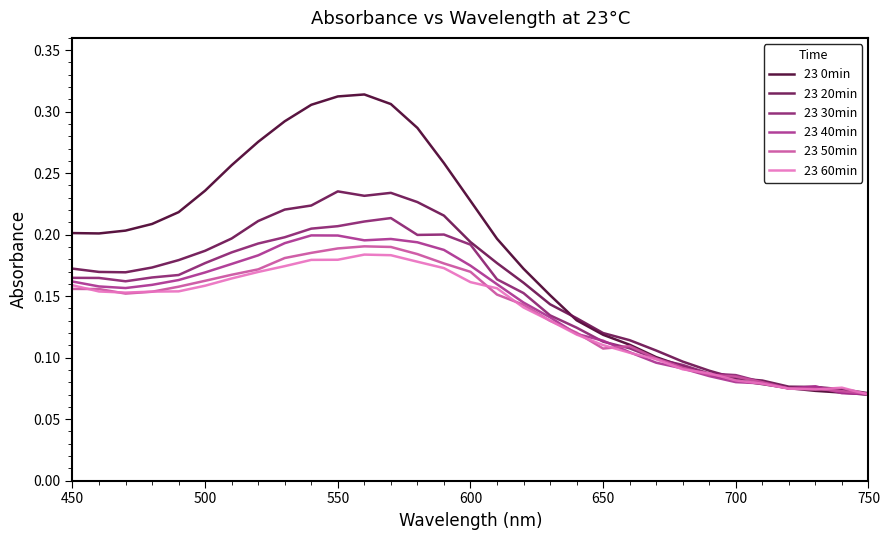

Which series has the largest total across all categories?

23 0min